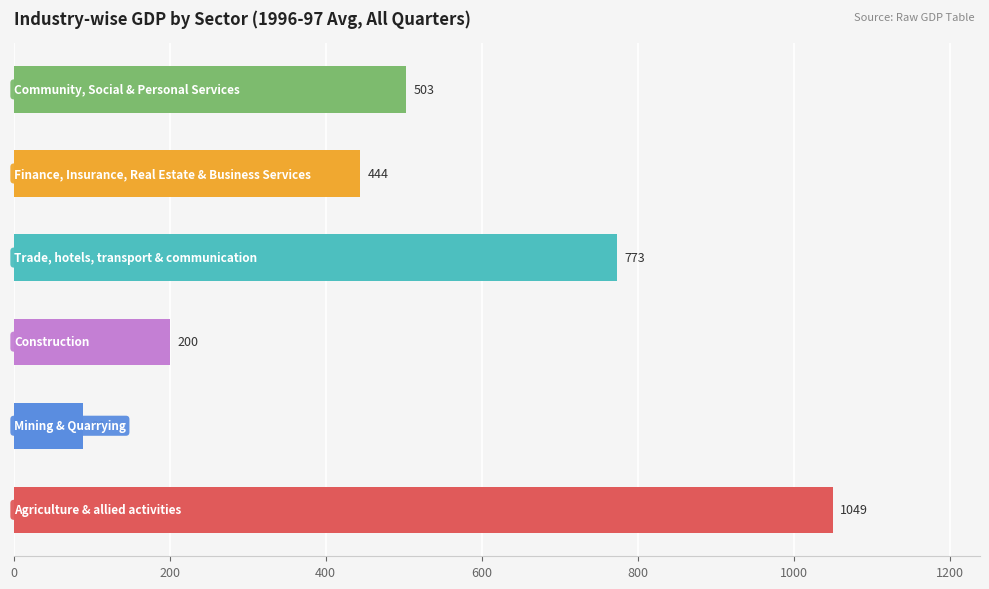

What is the maximum value shown in the chart?

1049.4